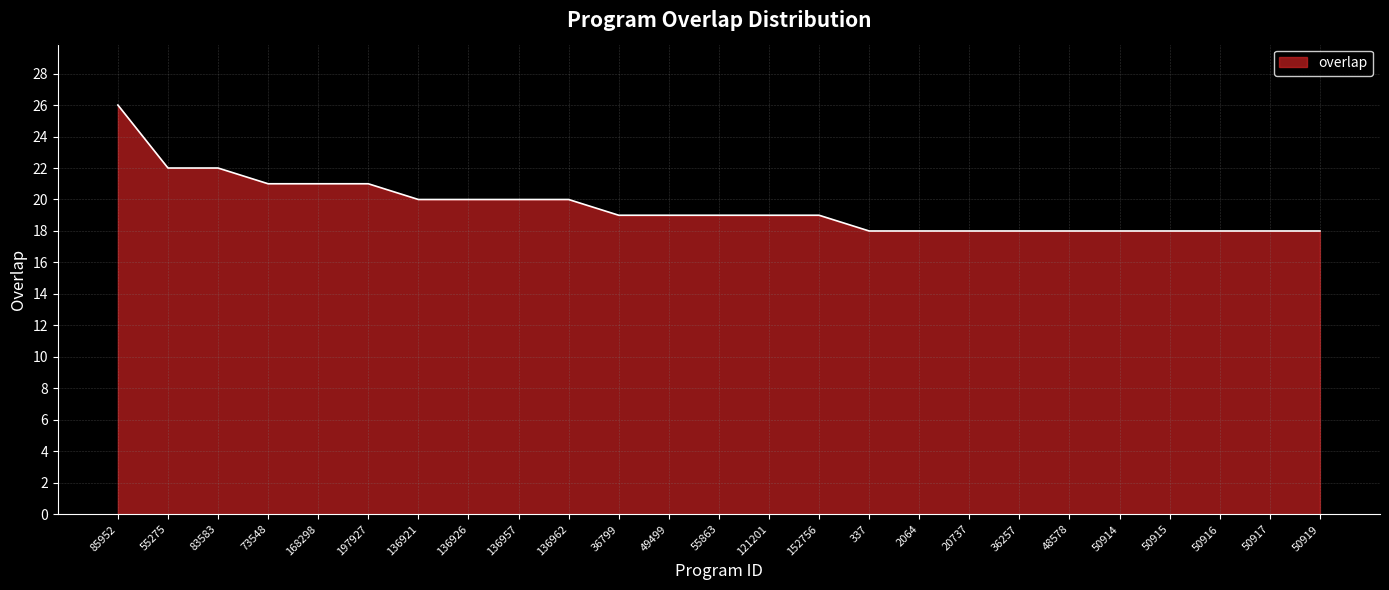

What is the difference between the second highest and second lowest values?

4